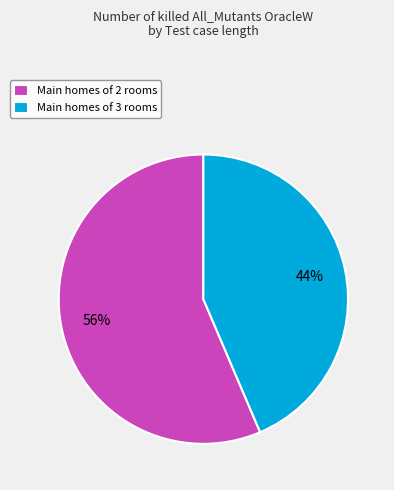

Count the number of slices in the pie.

2